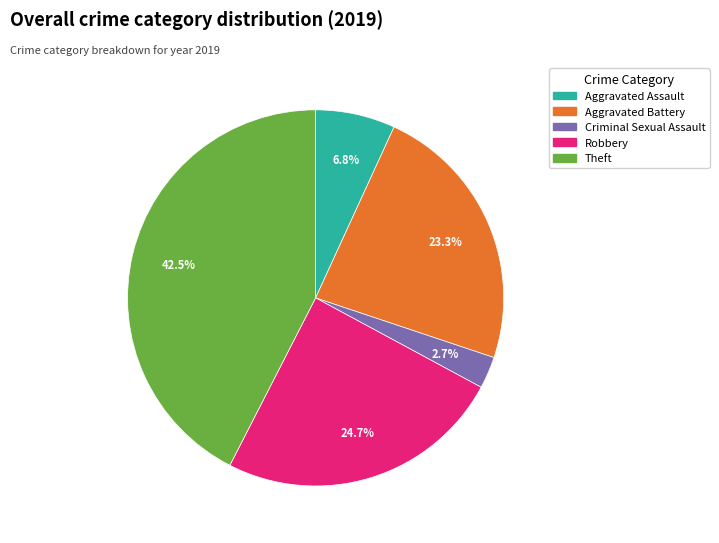

Is there any slice that represents more than half of the pie?

No